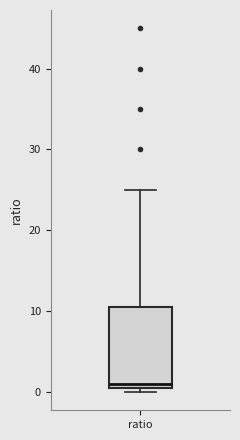

Read this box plot against the y-axis: the position of the median line, the range covered by the box, and the ends of both whiskers. The values are not printed on the chart, so give them approximately, as read against the axis.

median 1, box 0 to 11, whiskers 0 (just below the box's lower edge) to 25